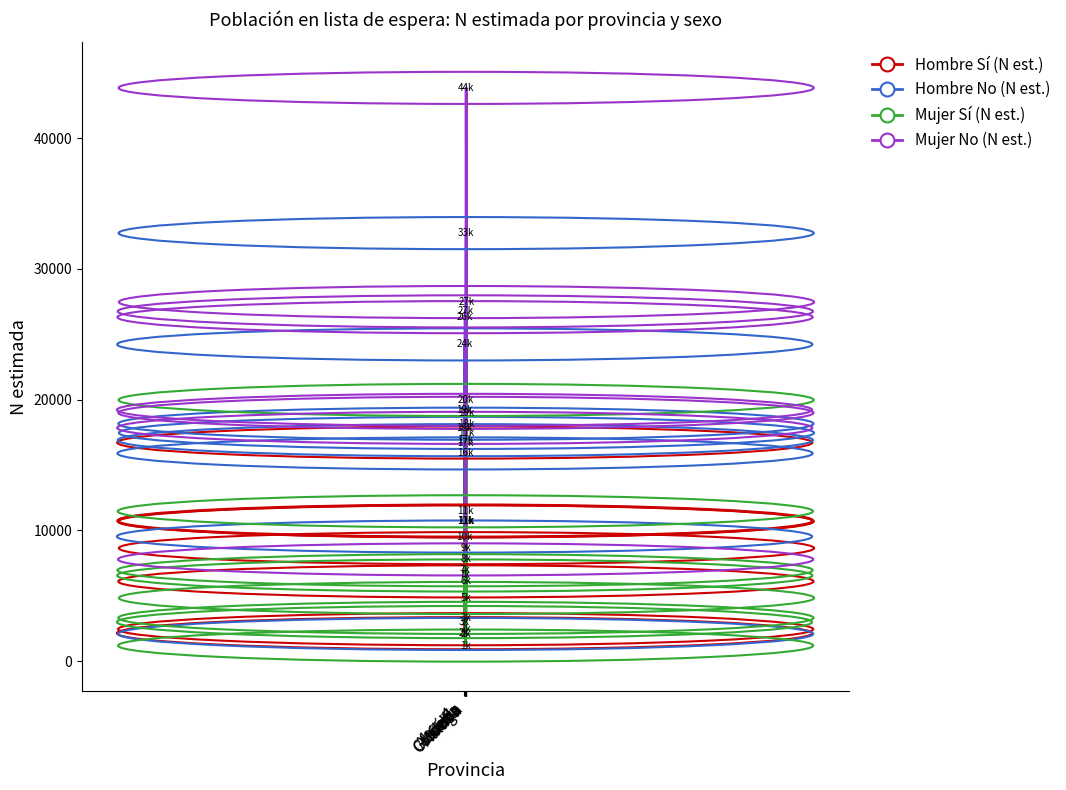

Rank the series by their maximum value, from lowest to highest.

Hombre Sí (N est.), Mujer Sí (N est.), Hombre No (N est.), Mujer No (N est.)